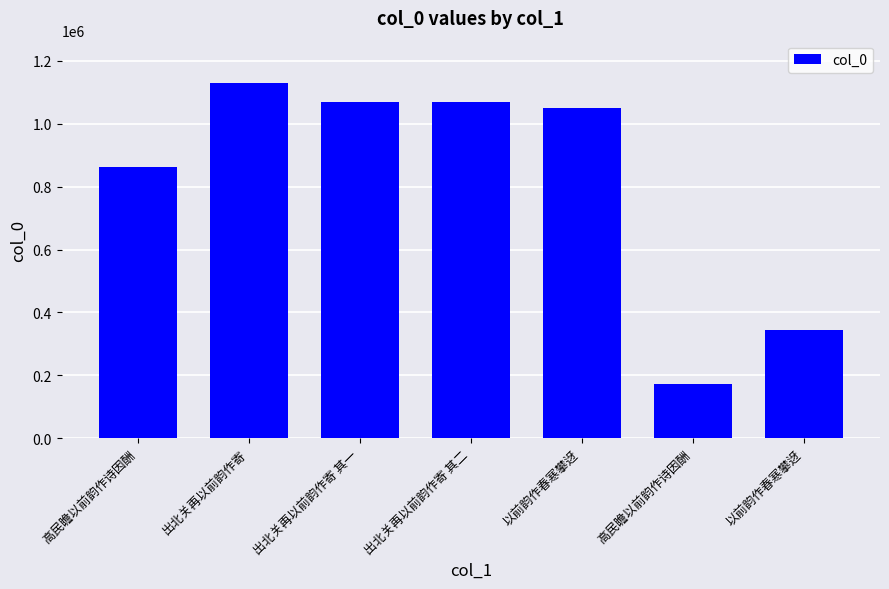

What is the value of the 3rd bar from the left?

1070069